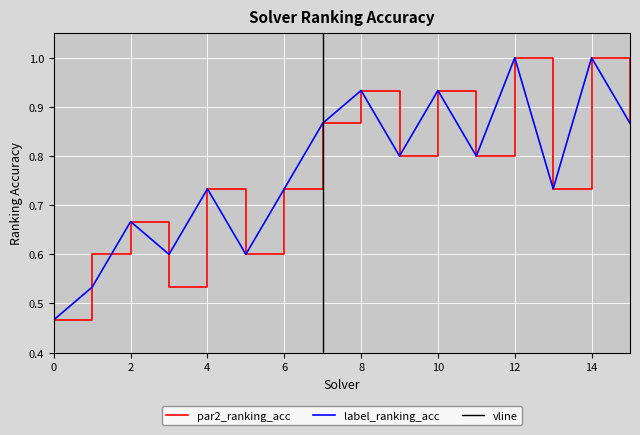

What is the minimum value for par2_ranking_acc?

0.5